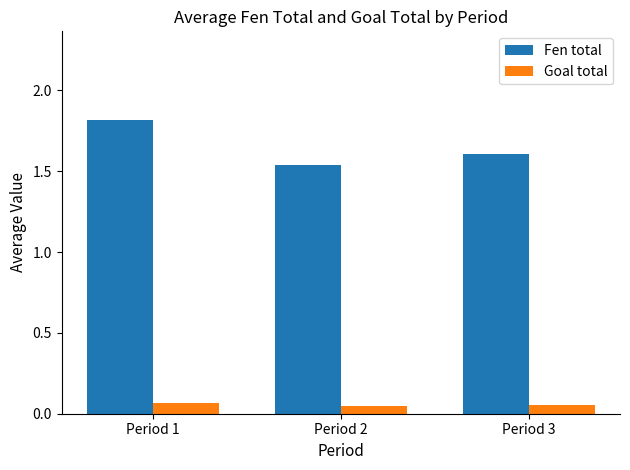

Rank the series at Period 2 from lowest to highest value.

Goal total, Fen total